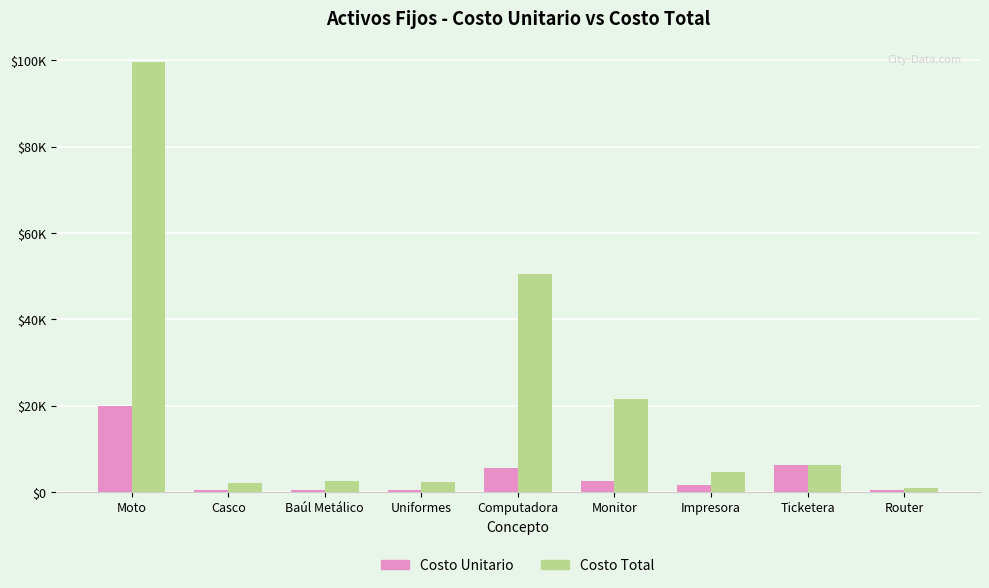

What are all the series names shown in the legend?

Costo Unitario, Costo Total